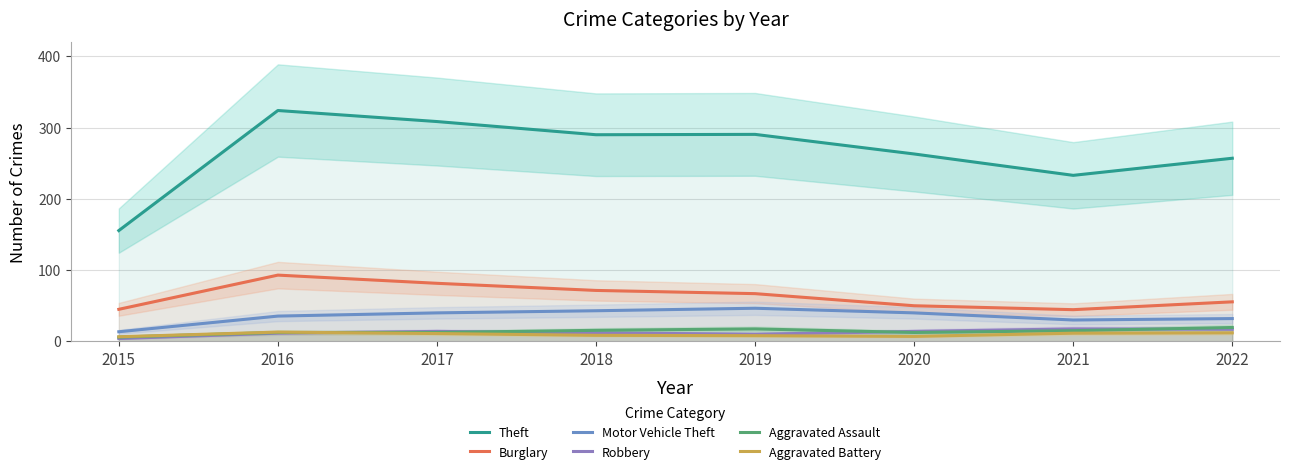

Where is Aggravated Assault nearest to the value 12?

2016